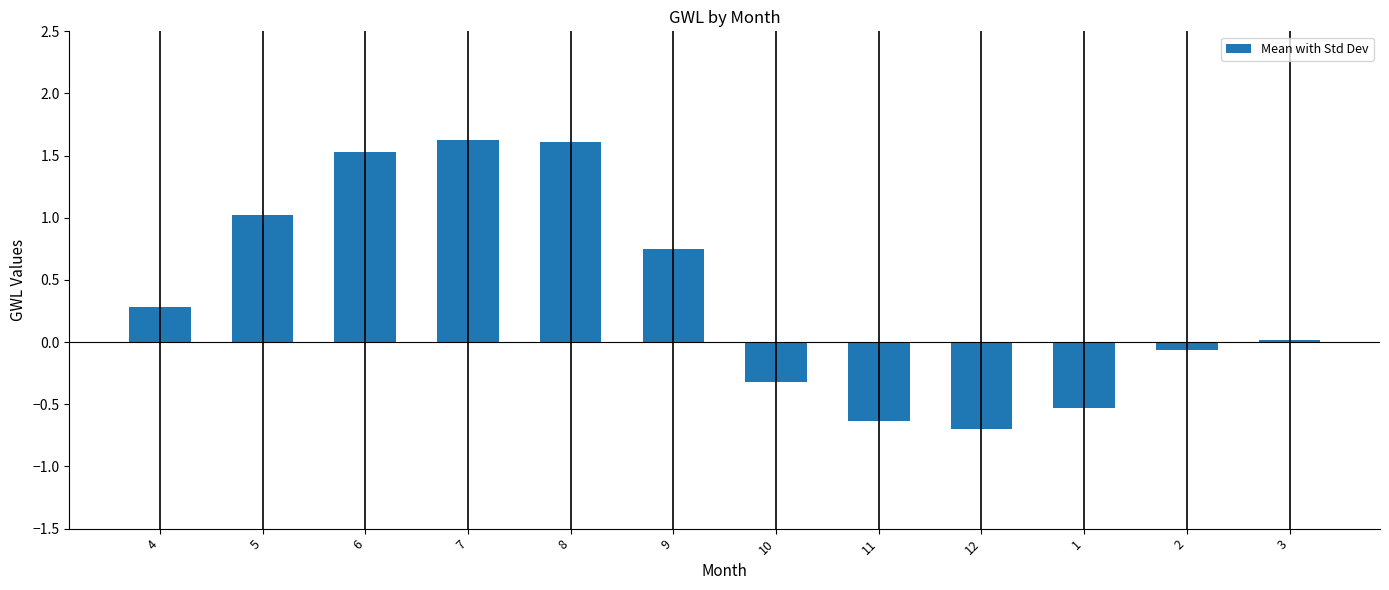

How many values are above zero?

7